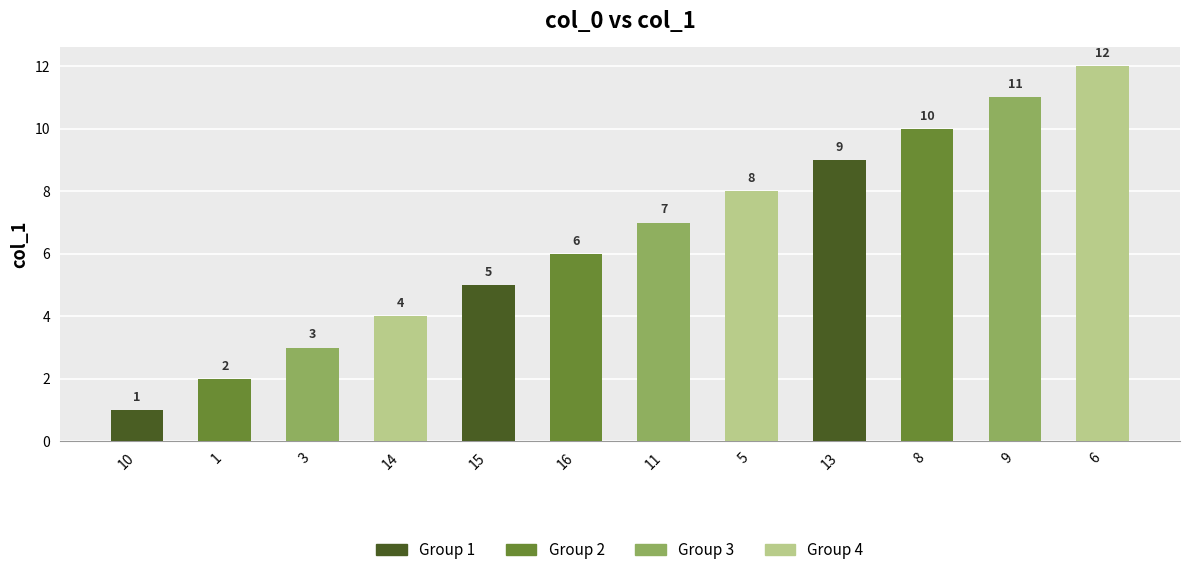

Reading right to left, list all the values displayed in this chart.

6=12	9=11	8=10	13=9	5=8	11=7	16=6	15=5	14=4	3=3	1=2	10=1